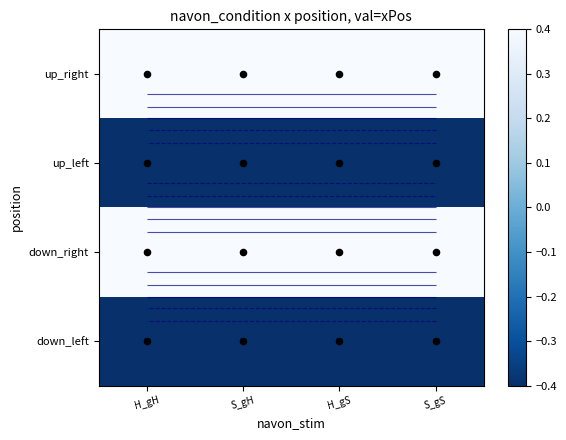

Rank the categories by down_right value from lowest to highest.

H_gH, S_gH, H_gS, S_gS